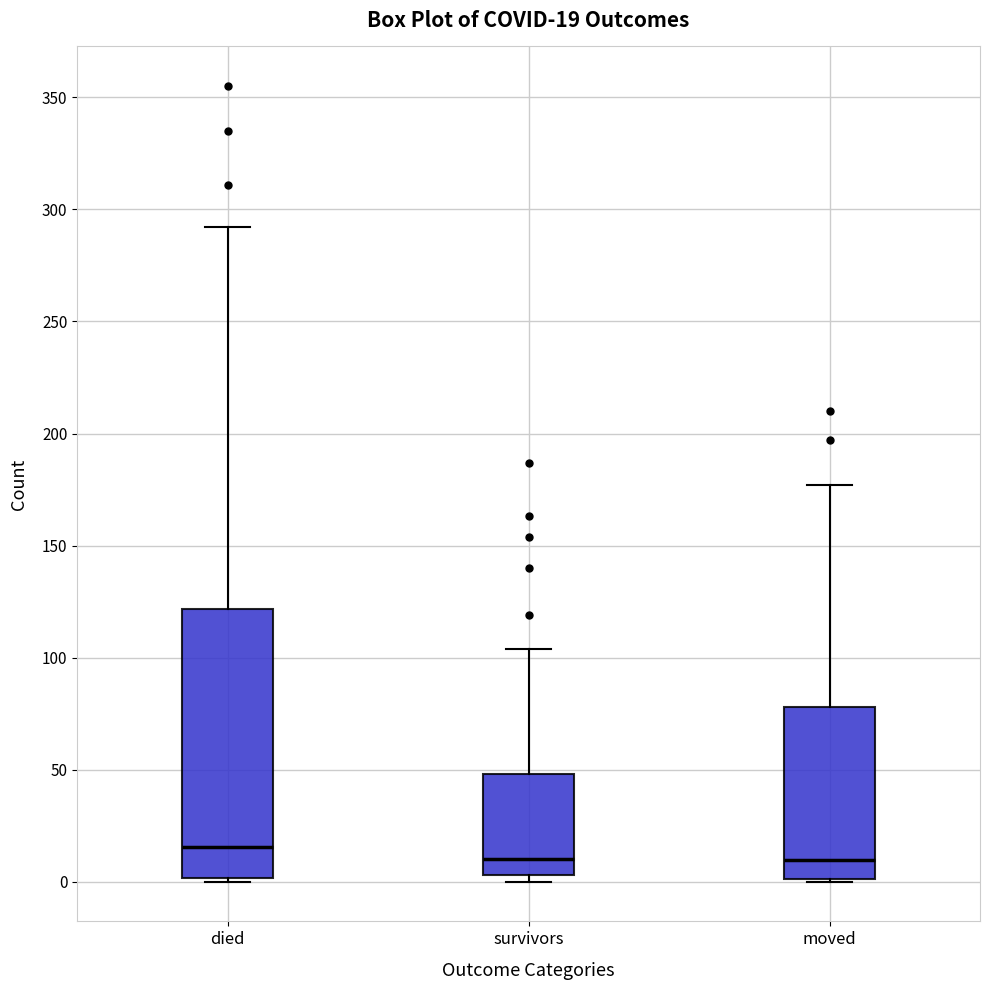

Which box is the tallest, from its lower edge to its upper edge?

died